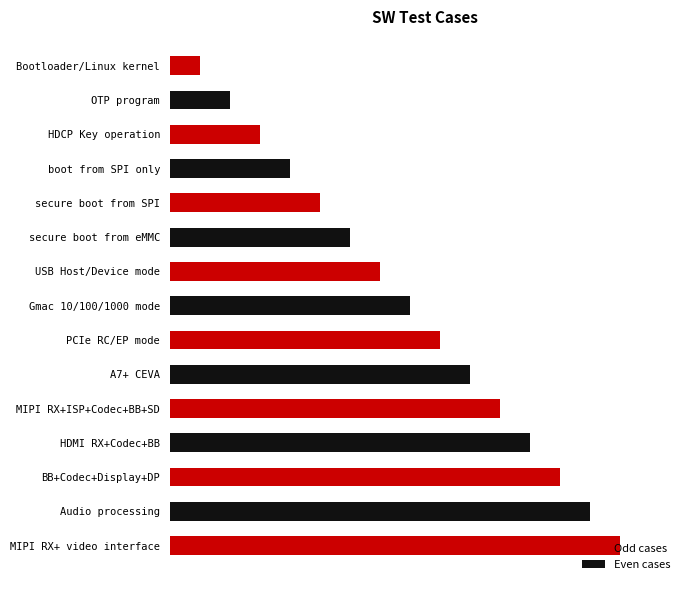

List the labels in order of value, largest first.

MIPI RX+ video interface, Audio processing, BB+Codec+Display+DP, HDMI RX+Codec+BB, MIPI RX+ISP+Codec+BB+SD, A7+ CEVA, PCIe RC/EP mode, Gmac 10/100/1000 mode, USB Host/Device mode, secure boot from eMMC, secure boot from SPI, boot from SPI only, HDCP Key operation, OTP program, Bootloader/Linux kernel